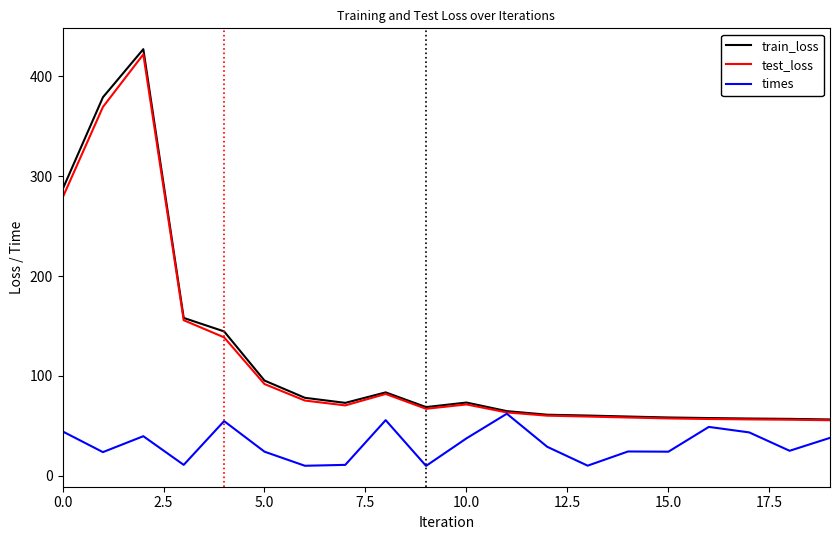

How many distinct data groups are displayed?

3